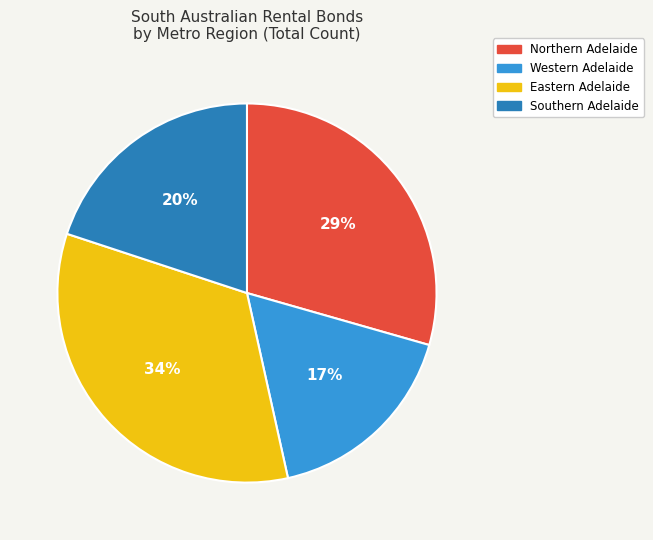

To the nearest percent, what portion does Southern Adelaide represent?

20%